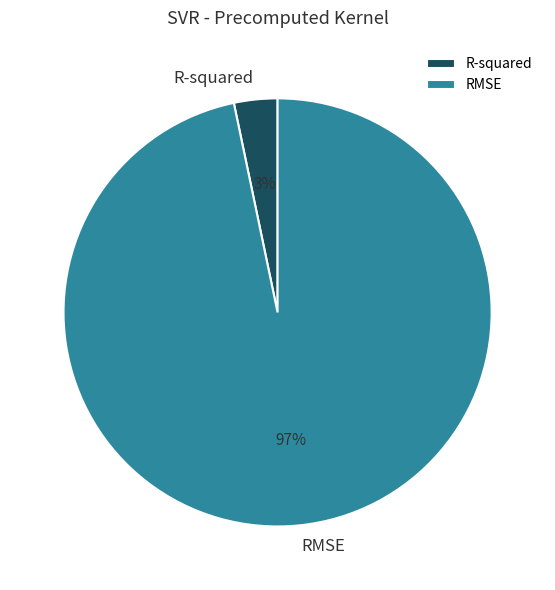

Count the number of slices in the pie.

2